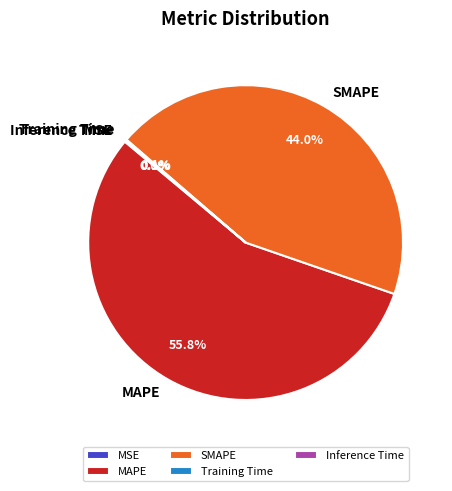

Does MAPE account for over 50% of the chart?

Yes